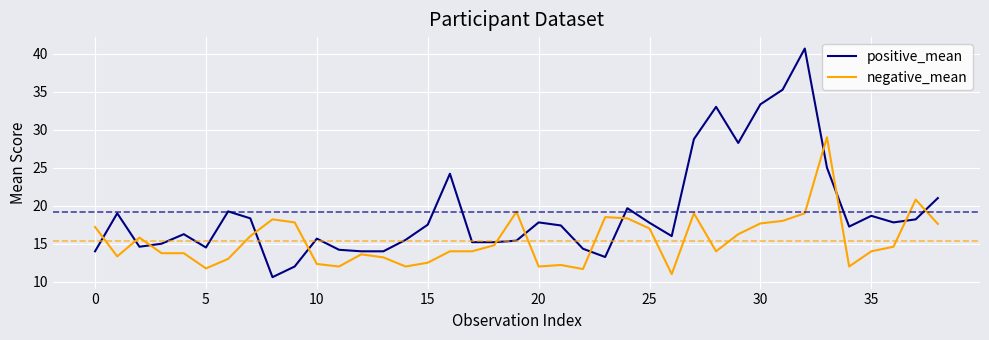

Which series has the largest total across all categories?

positive_mean